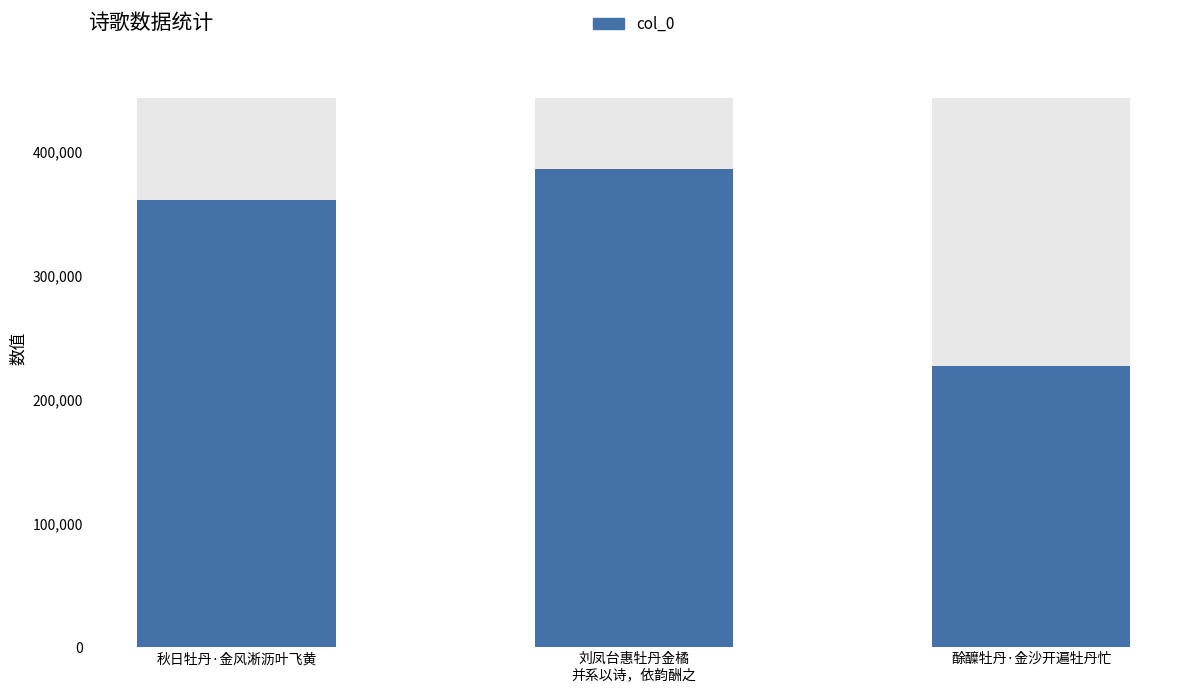

At which label is the value closest to 306460?

秋日牡丹·金风淅沥叶飞黄